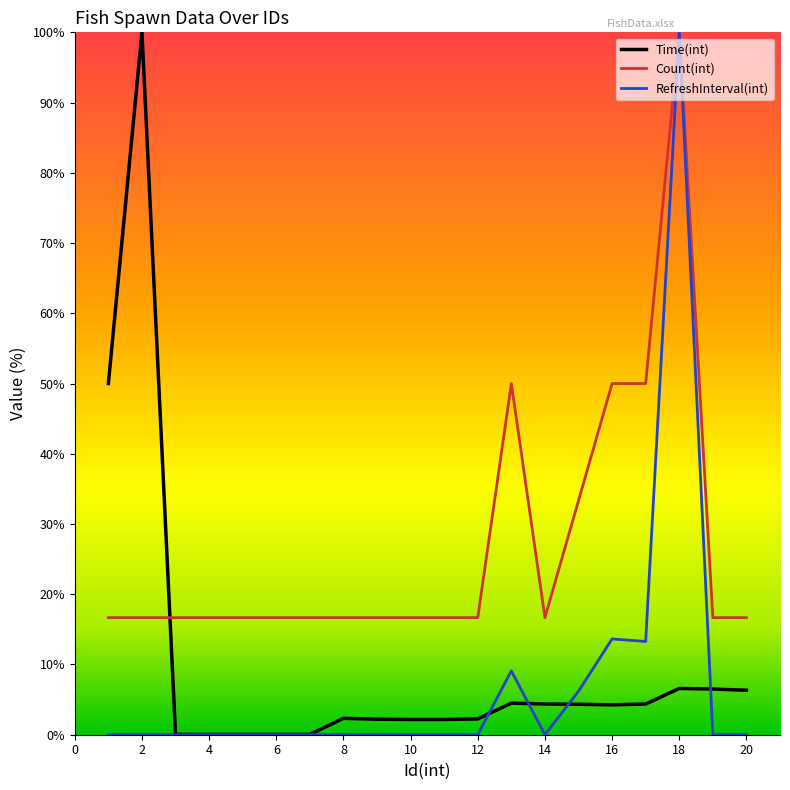

Which series has the largest range (max minus min)?

RefreshInterval(int)